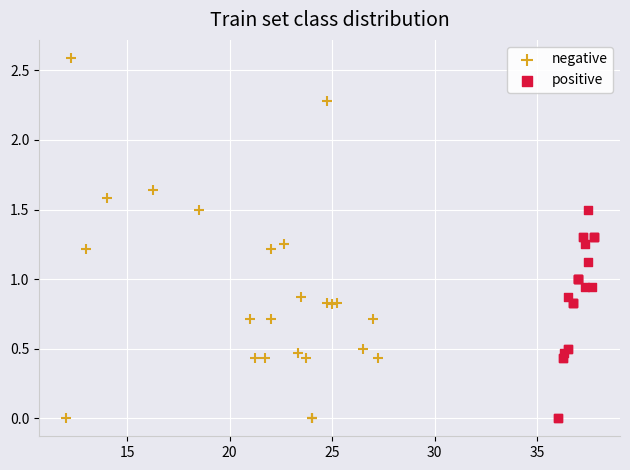

What are all the series names shown in the legend?

negative, positive